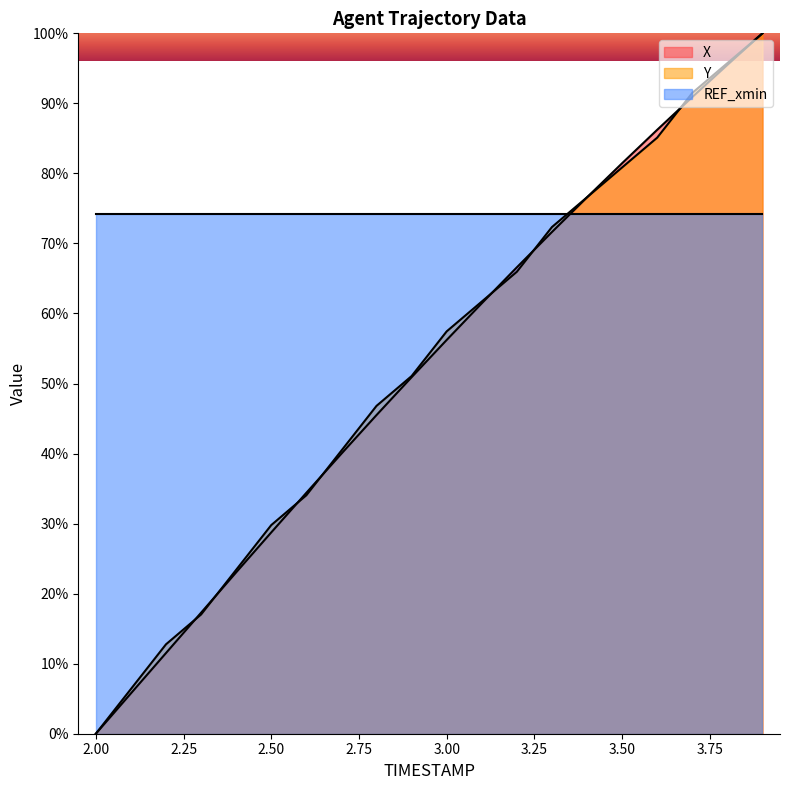

Where do X and Y first cross each other?

2.2 and 2.3